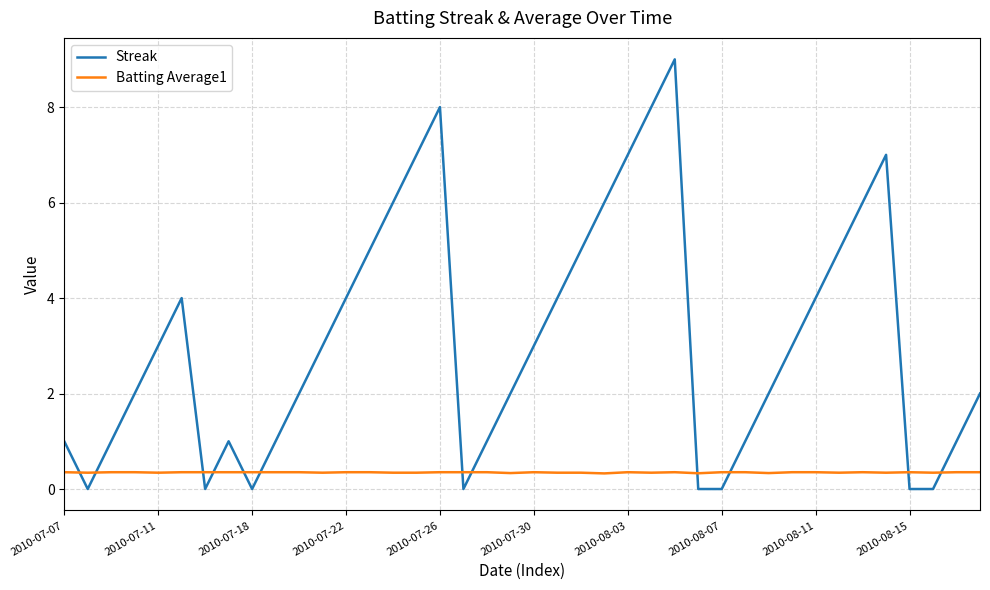

What is the difference between the maximum and minimum values in the Streak series?

9.0